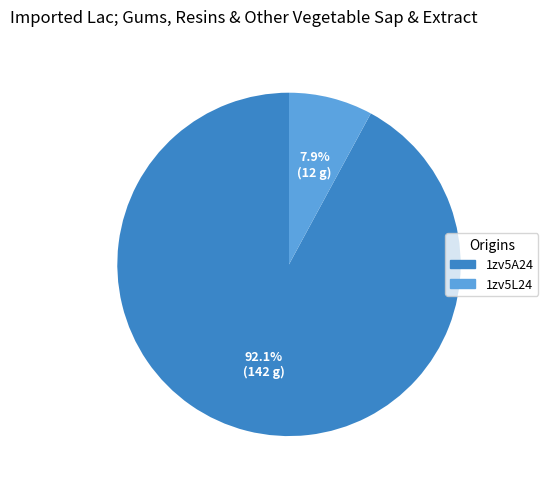

Rank the categories by value from lowest to highest.

1zv5L24, 1zv5A24